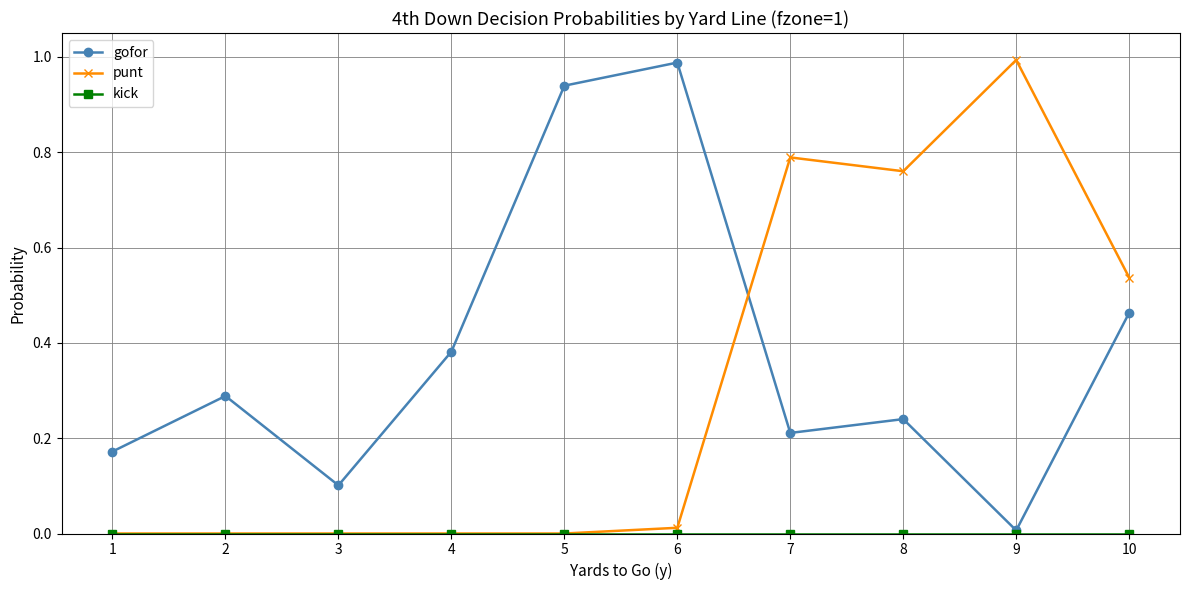

True or false: gofor has more than 0 interior local peaks.

True